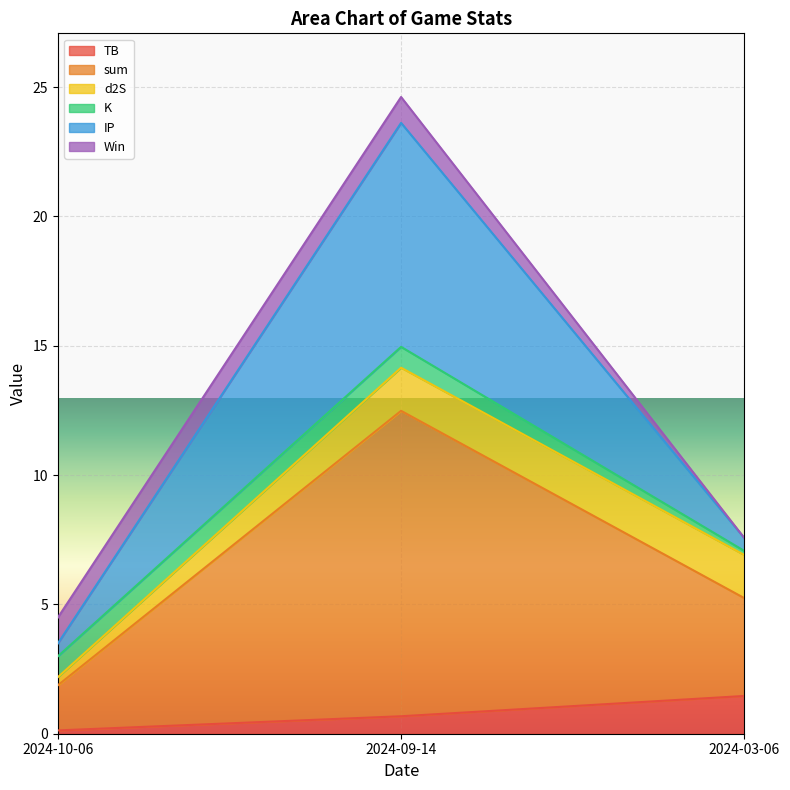

Which category has the lowest value in the TB series?

2024-10-06